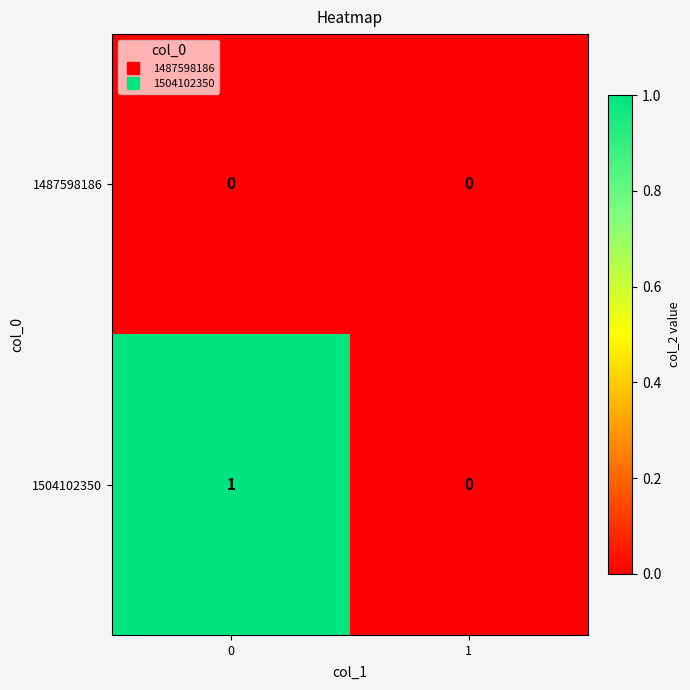

Rank the series by their maximum value, from lowest to highest.

1487598186, 1504102350